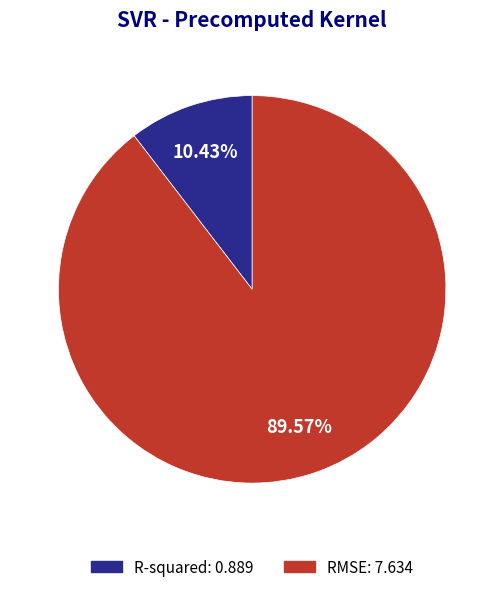

Is it true that R-squared is 10% of the pie?

True